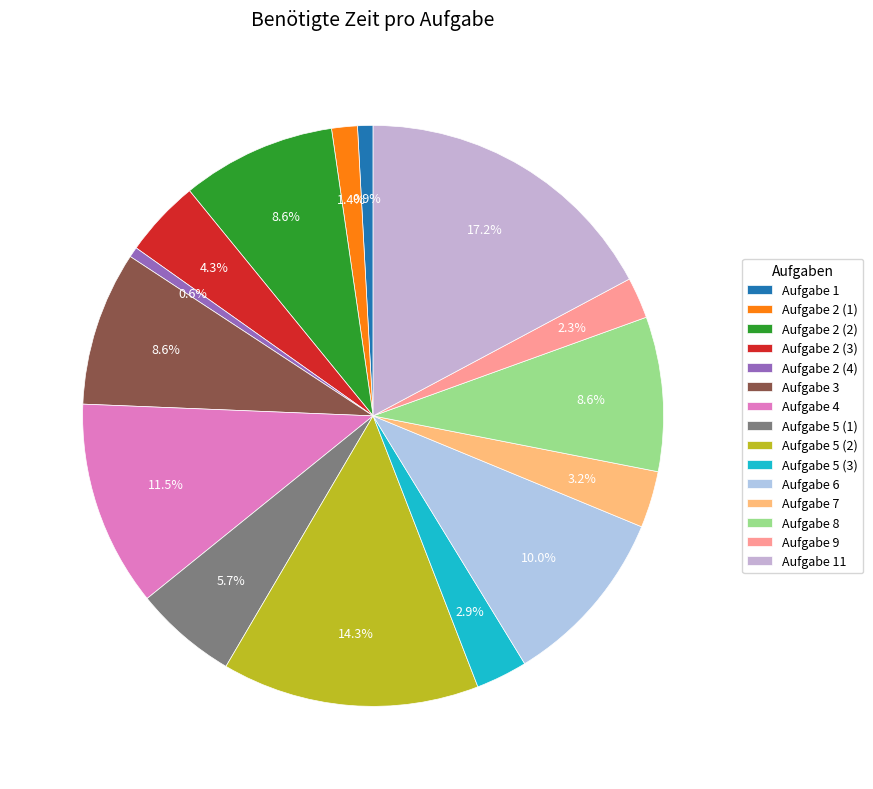

Between Aufgabe 5 (1) and Aufgabe 5 (2), which is larger?

Aufgabe 5 (2)